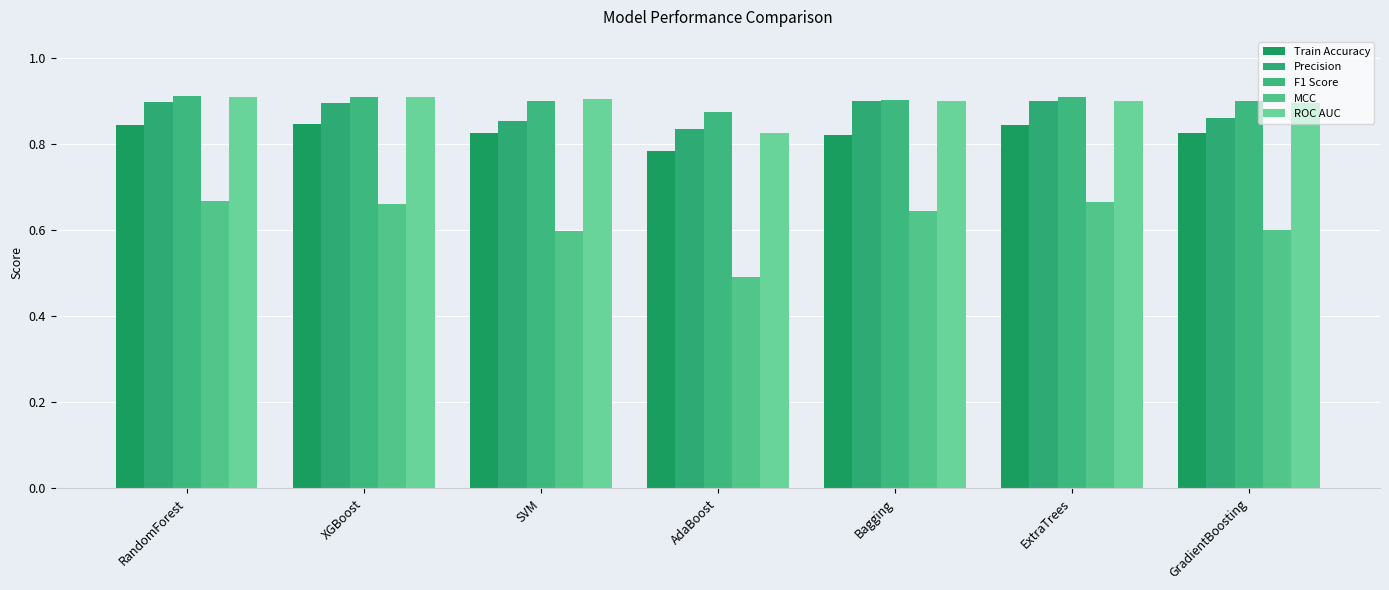

Does the chart contain stacked bars?

No